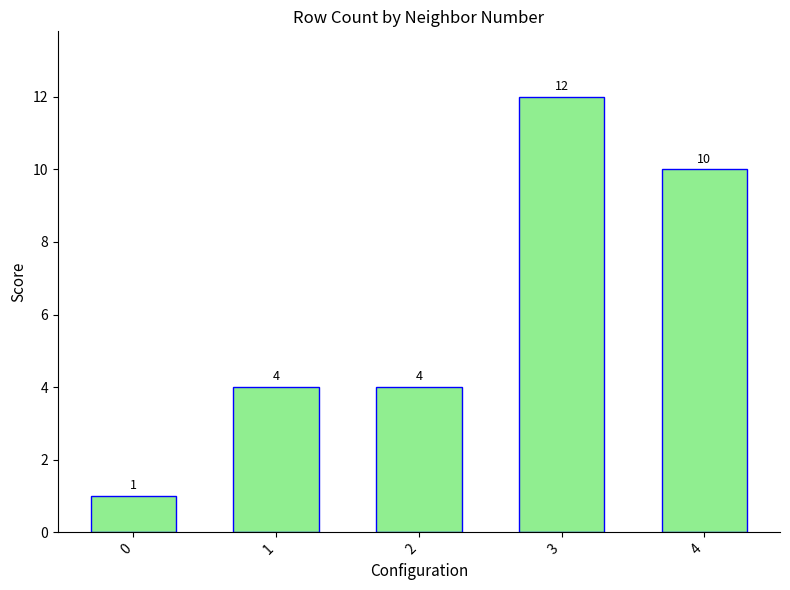

Count the values in the range 4 to 10.

3